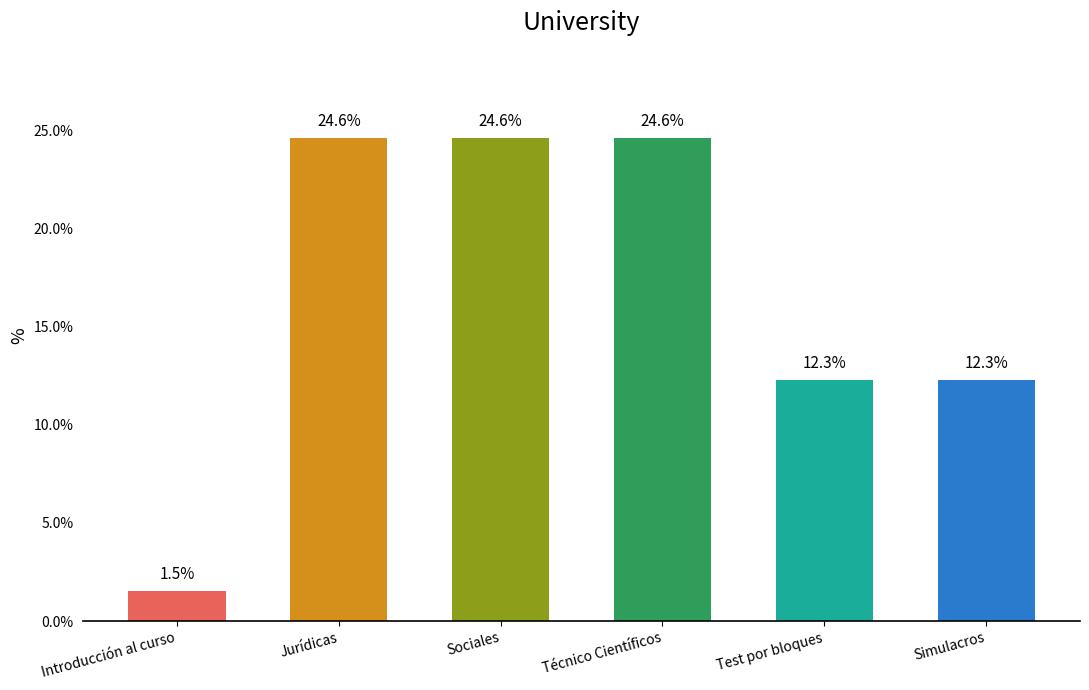

Are the bars grouped side by side (vs. stacked)?

No